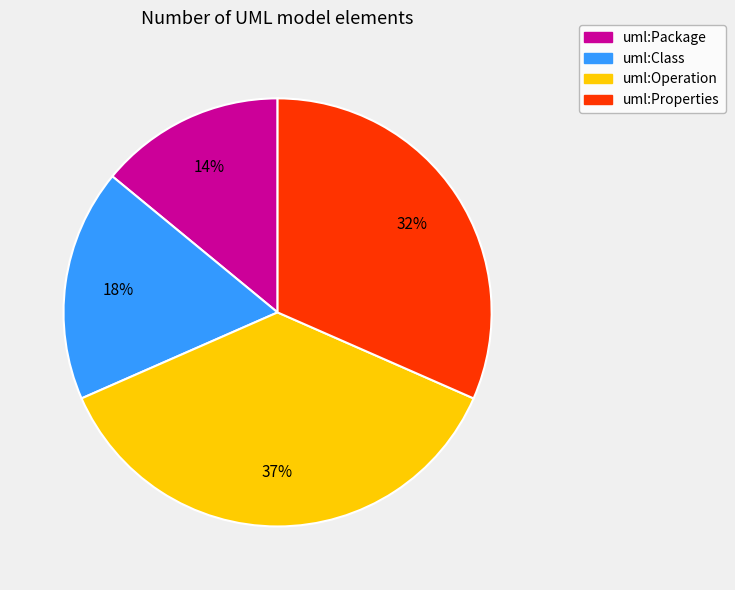

Which category has the biggest portion of the pie?

uml:Operation